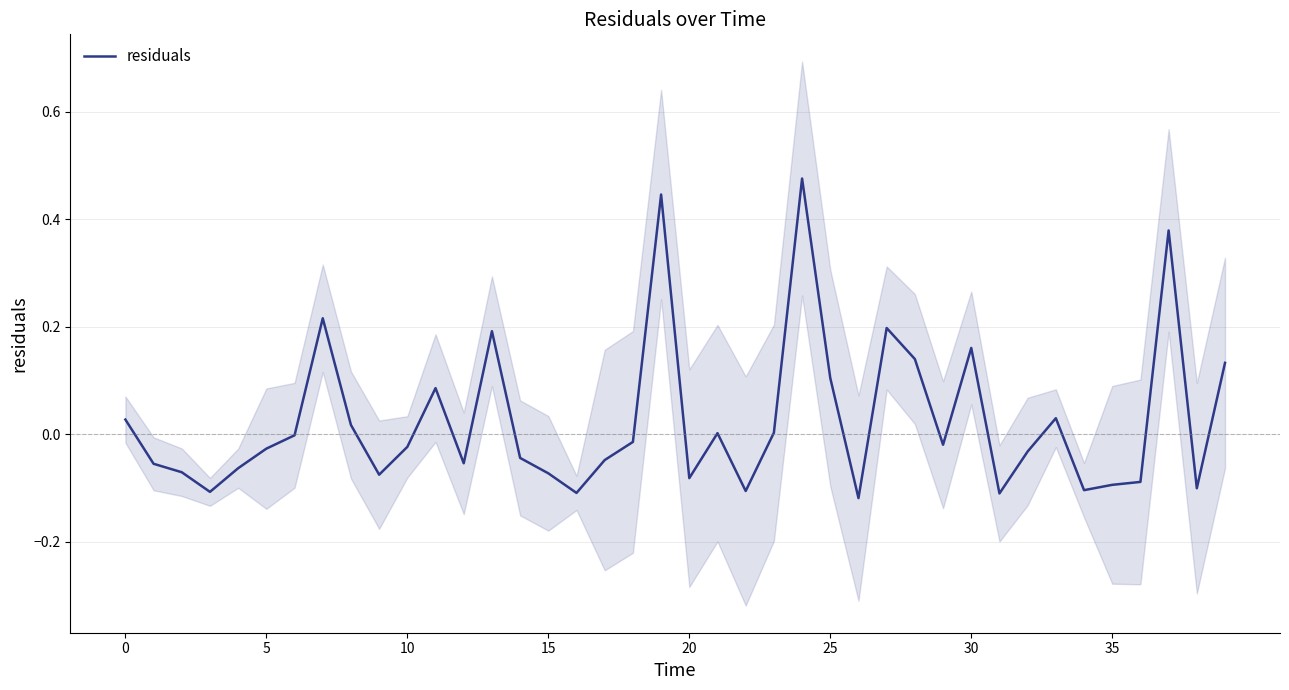

How many lines are shown in the chart?

1